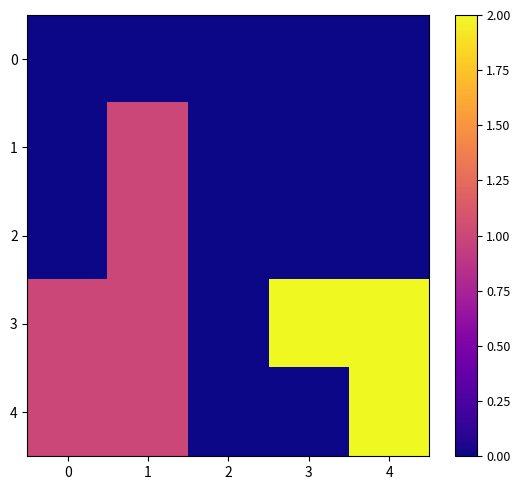

What is the greatest value displayed?

2